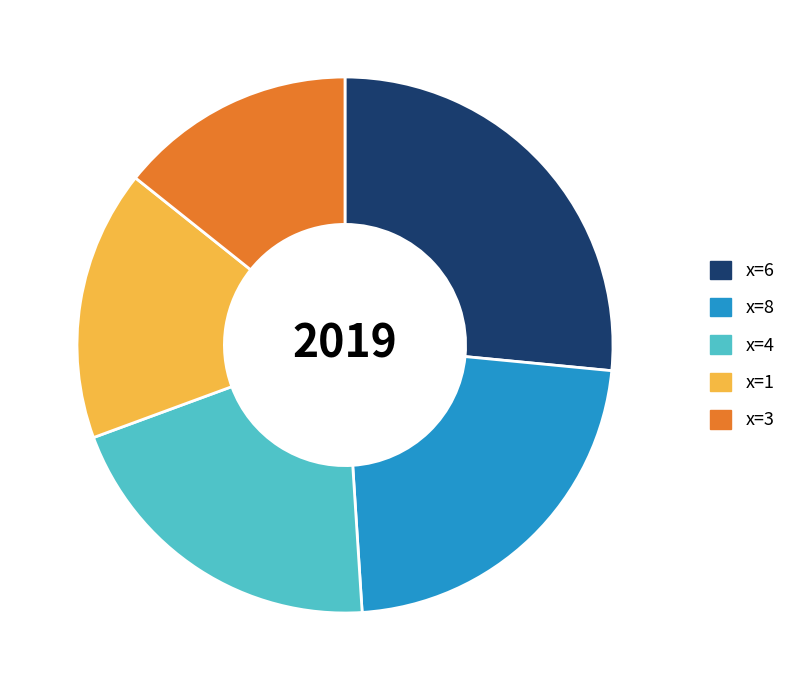

Is there any slice that represents more than half of the pie?

No